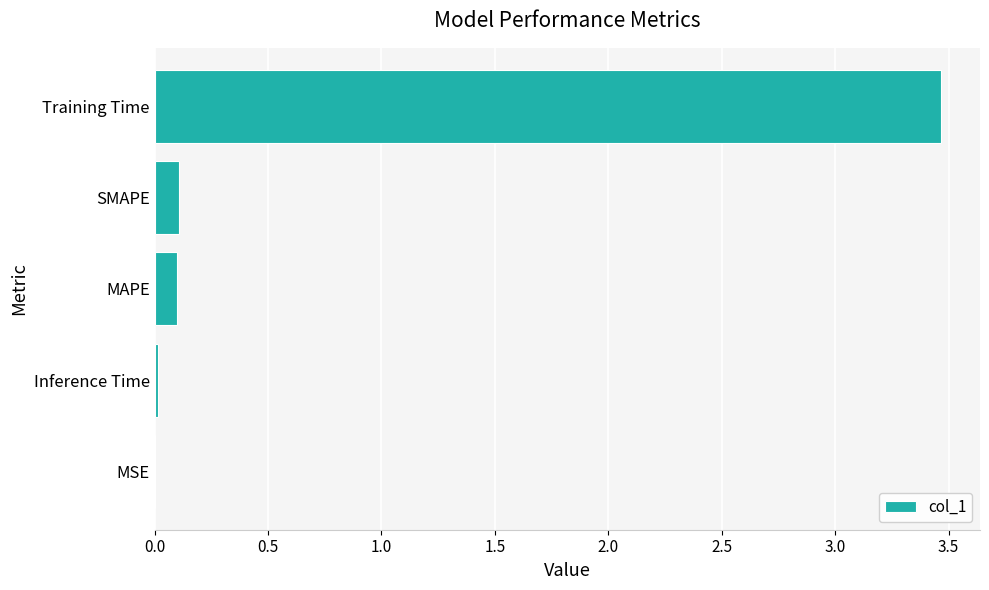

What is the greatest value displayed?

3.5